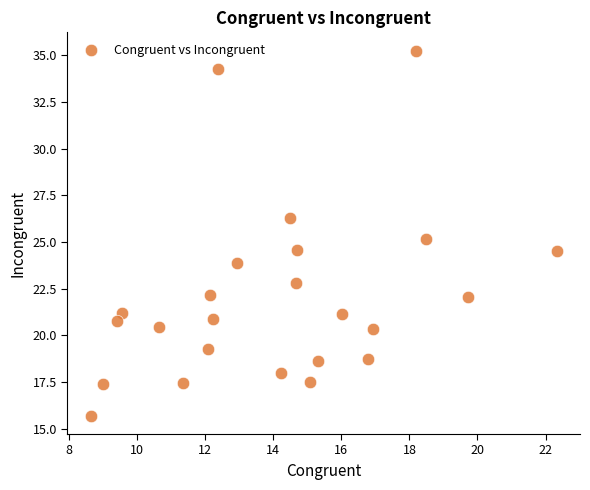

What is the range of X values (max minus min)?

13.7